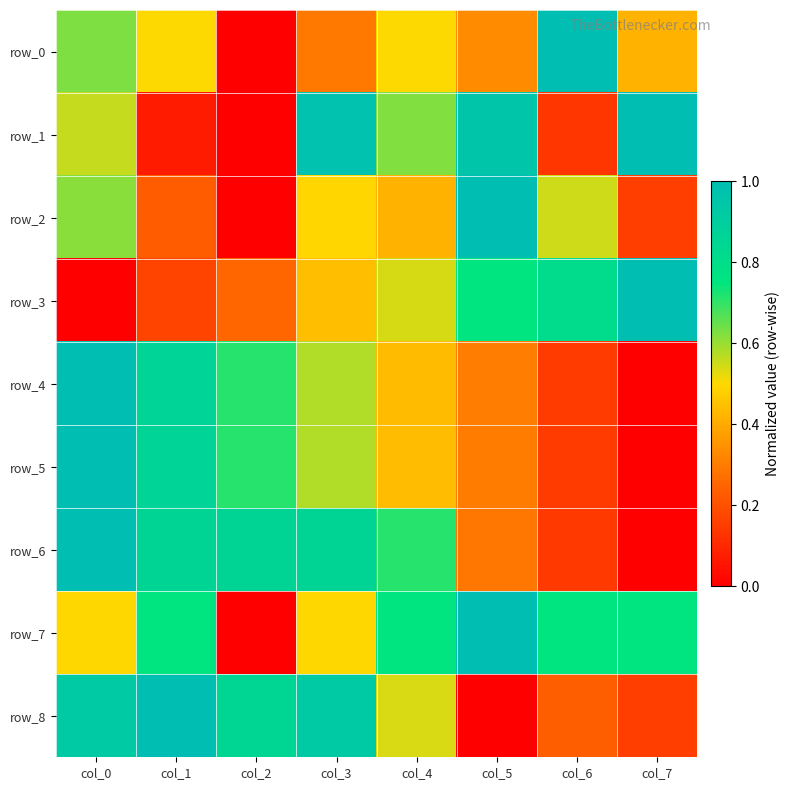

At which category is the sum across all series the highest?

col_0